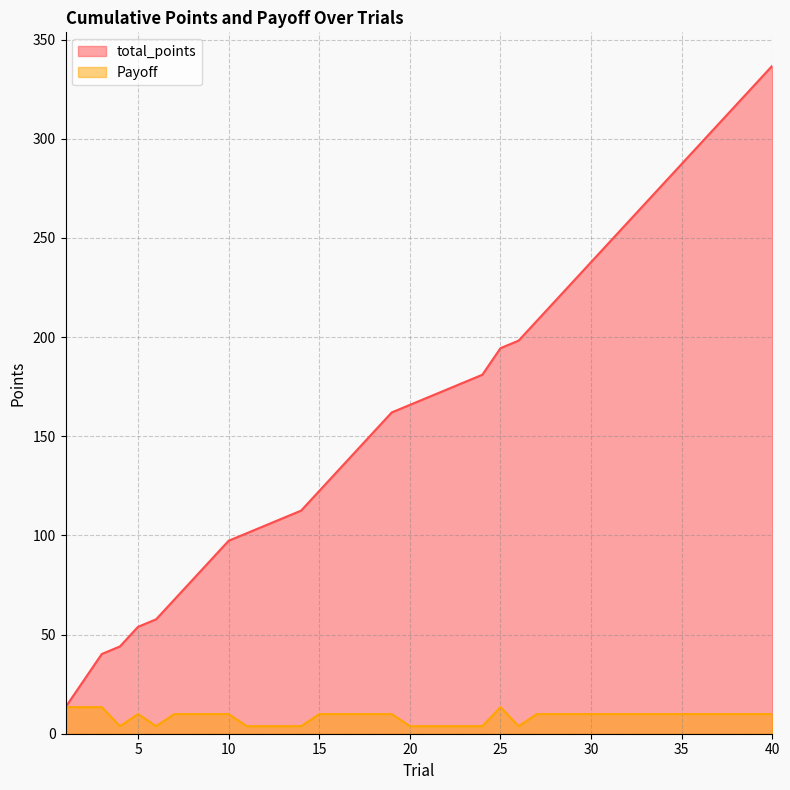

What is the highest value of the Payoff series?

13.4